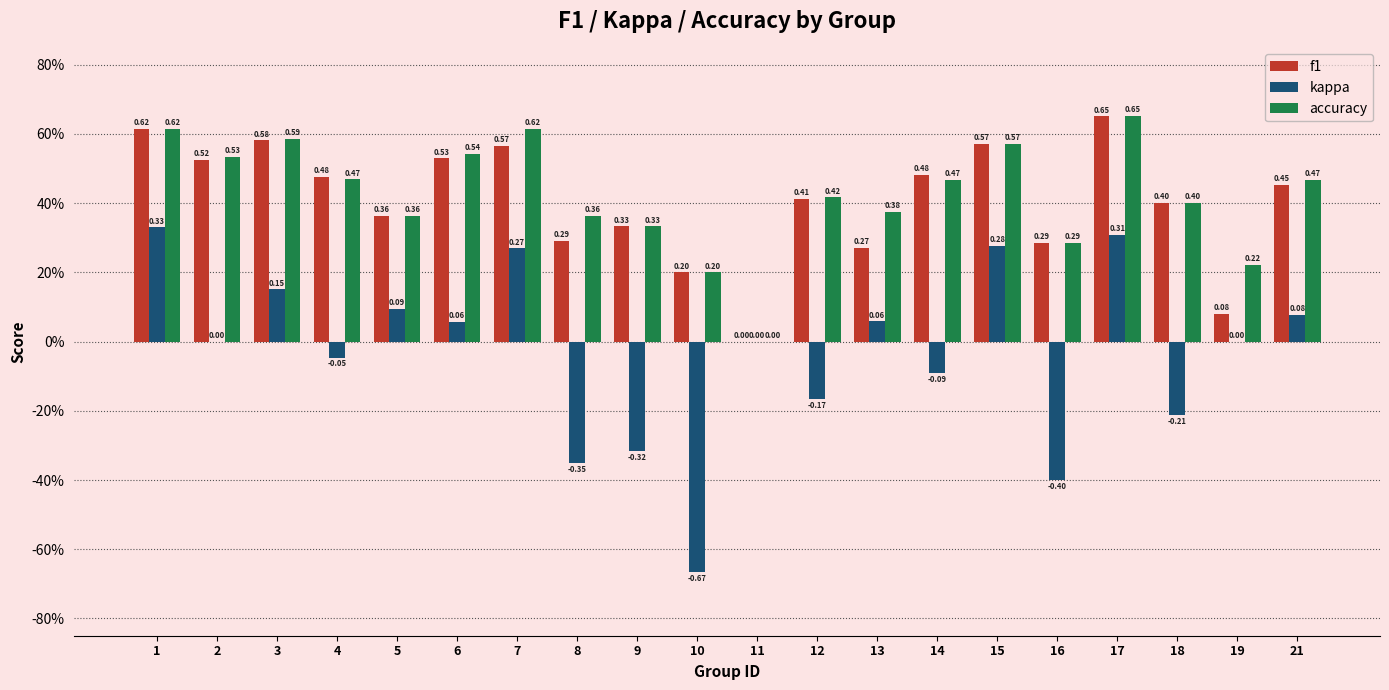

Rank the categories by kappa value from highest to lowest.

1, 17, 15, 7, 3, 5, 21, 13, 6, 2, 11, 19, 4, 14, 12, 18, 9, 8, 16, 10